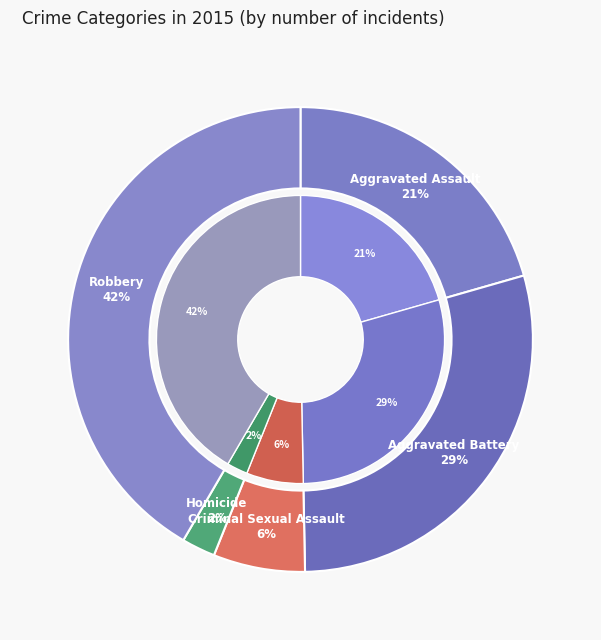

True or false: Criminal Sexual Assault accounts for 1% of the total.

False